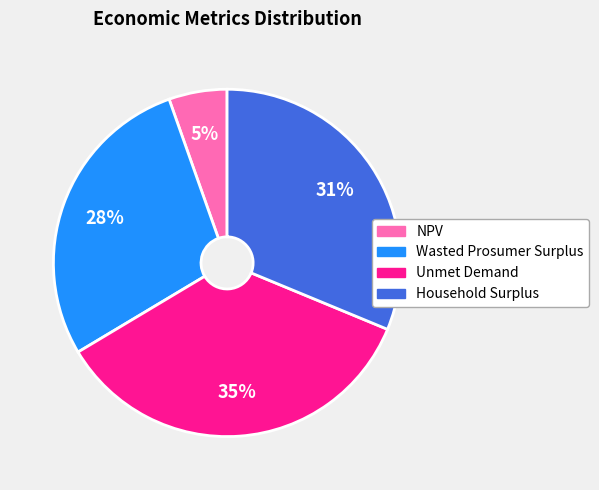

How many slices are in this pie chart?

4